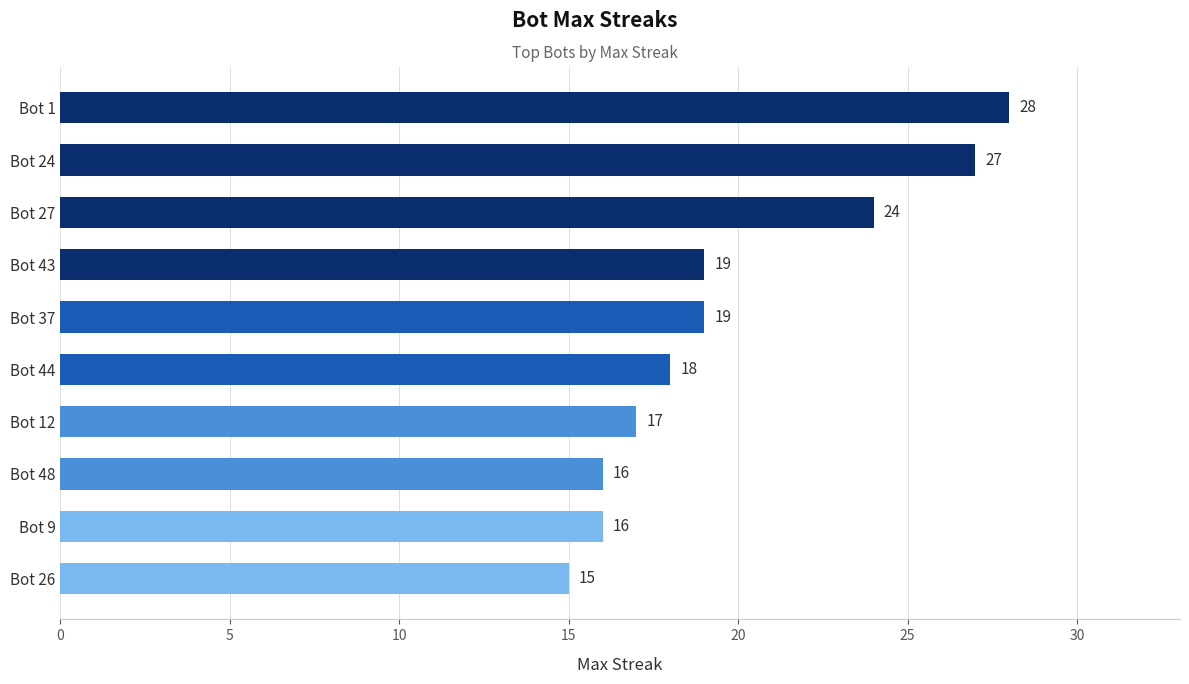

Does the chart contain stacked bars?

No